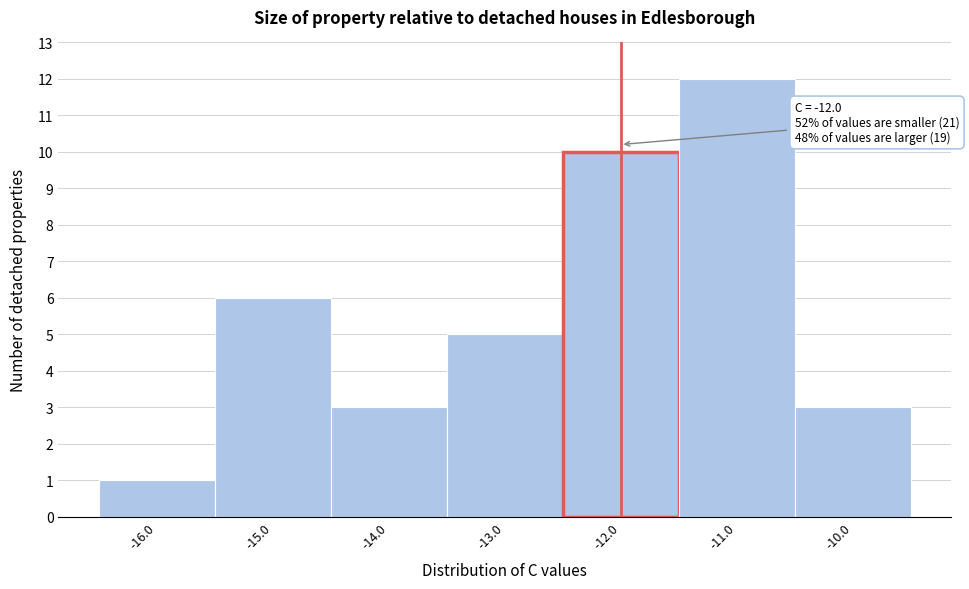

Over which range of the x-axis is the bar tallest?

-11.5 to -10.5